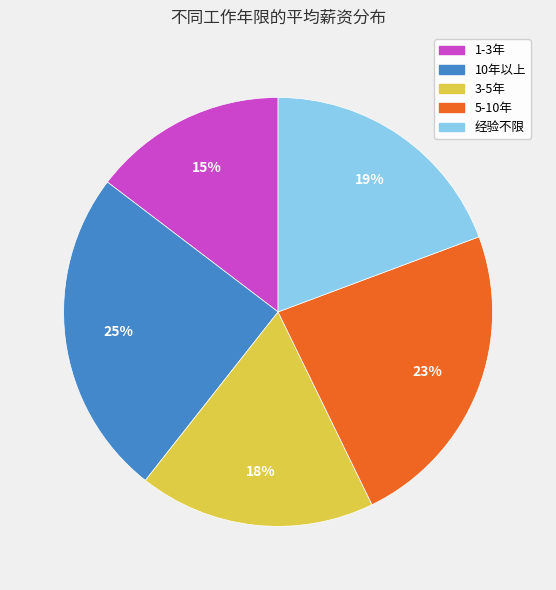

What is the smallest slice in the pie chart?

1-3年